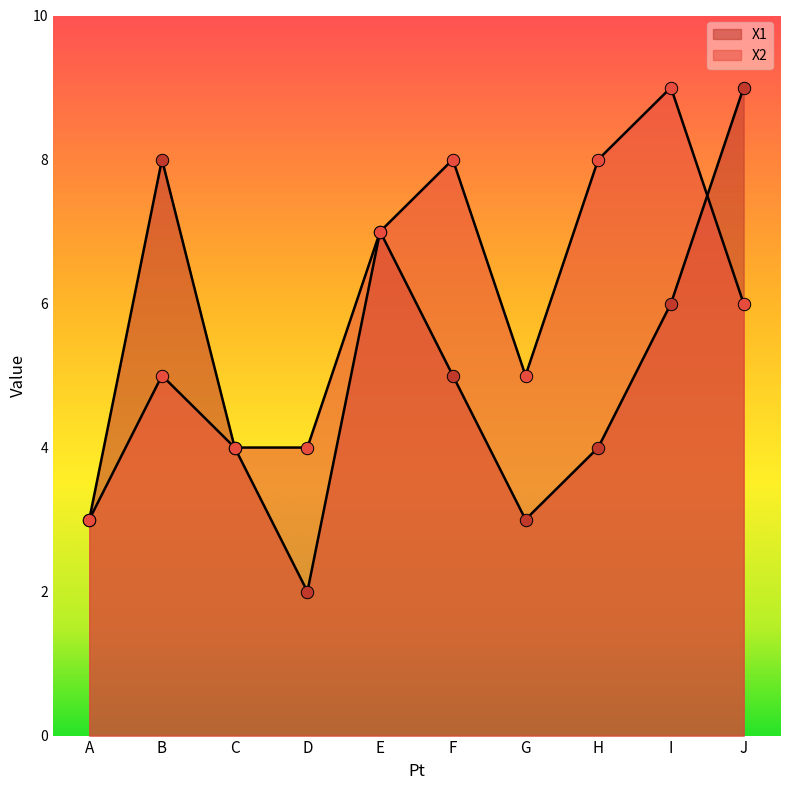

Which series contains the highest Y value?

X1